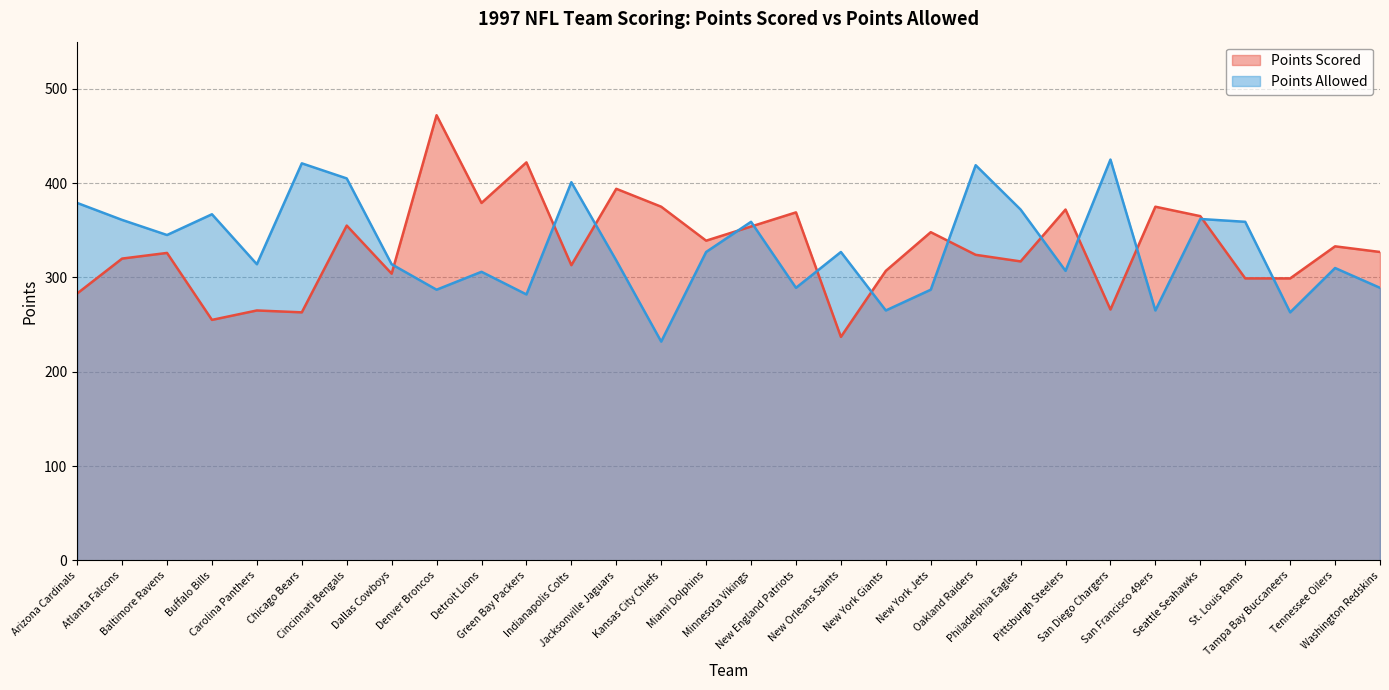

Which series ends up on top after the final intersection of Points Scored and Points Allowed?

Points Scored